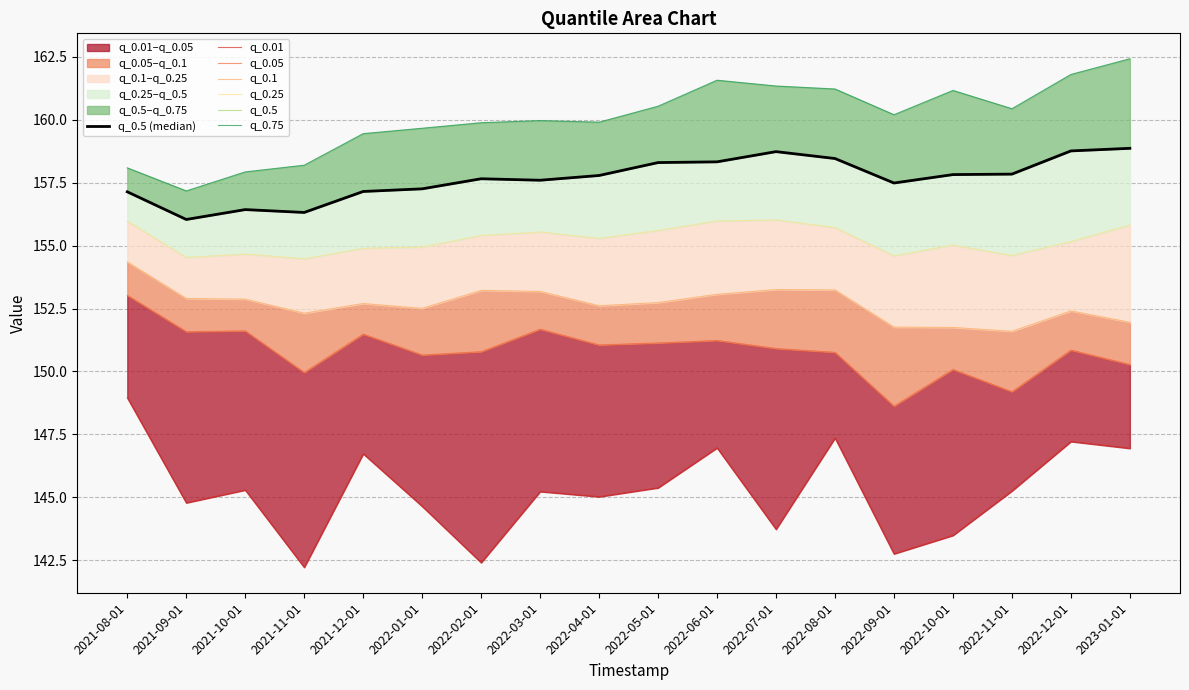

Reading left to right, list all the values displayed in this chart.

q_0.01: 2021-08-01=149.0	2021-09-01=144.8	2021-10-01=145.3	2021-11-01=142.2	2021-12-01=146.7	2022-01-01=144.6	2022-02-01=142.4	2022-03-01=145.2	2022-04-01=145.0	2022-05-01=145.4	2022-06-01=147.0	2022-07-01=143.7	2022-08-01=147.4	2022-09-01=142.8	2022-10-01=143.5	2022-11-01=145.3	2022-12-01=147.2	2023-01-01=146.9
q_0.05: 2021-08-01=153.0	2021-09-01=151.6	2021-10-01=151.6	2021-11-01=150.0	2021-12-01=151.5	2022-01-01=150.7	2022-02-01=150.8	2022-03-01=151.7	2022-04-01=151.1	2022-05-01=151.1	2022-06-01=151.2	2022-07-01=150.9	2022-08-01=150.8	2022-09-01=148.6	2022-10-01=150.1	2022-11-01=149.2	2022-12-01=150.9	2023-01-01=150.3
q_0.1: 2021-08-01=154.4	2021-09-01=152.9	2021-10-01=152.9	2021-11-01=152.3	2021-12-01=152.7	2022-01-01=152.5	2022-02-01=153.2	2022-03-01=153.2	2022-04-01=152.6	2022-05-01=152.7	2022-06-01=153.1	2022-07-01=153.3	2022-08-01=153.2	2022-09-01=151.8	2022-10-01=151.7	2022-11-01=151.6	2022-12-01=152.4	2023-01-01=152.0
q_0.25: 2021-08-01=156.0	2021-09-01=154.5	2021-10-01=154.7	2021-11-01=154.5	2021-12-01=154.9	2022-01-01=154.9	2022-02-01=155.4	2022-03-01=155.5	2022-04-01=155.3	2022-05-01=155.6	2022-06-01=156.0	2022-07-01=156.0	2022-08-01=155.7	2022-09-01=154.6	2022-10-01=155.0	2022-11-01=154.6	2022-12-01=155.2	2023-01-01=155.8
q_0.5: 2021-08-01=157.1	2021-09-01=156.0	2021-10-01=156.4	2021-11-01=156.3	2021-12-01=157.1	2022-01-01=157.3	2022-02-01=157.7	2022-03-01=157.6	2022-04-01=157.8	2022-05-01=158.3	2022-06-01=158.3	2022-07-01=158.7	2022-08-01=158.5	2022-09-01=157.5	2022-10-01=157.8	2022-11-01=157.8	2022-12-01=158.8	2023-01-01=158.9
q_0.75: 2021-08-01=158.1	2021-09-01=157.2	2021-10-01=157.9	2021-11-01=158.2	2021-12-01=159.4	2022-01-01=159.7	2022-02-01=159.9	2022-03-01=160.0	2022-04-01=159.9	2022-05-01=160.5	2022-06-01=161.6	2022-07-01=161.3	2022-08-01=161.2	2022-09-01=160.2	2022-10-01=161.2	2022-11-01=160.4	2022-12-01=161.8	2023-01-01=162.4